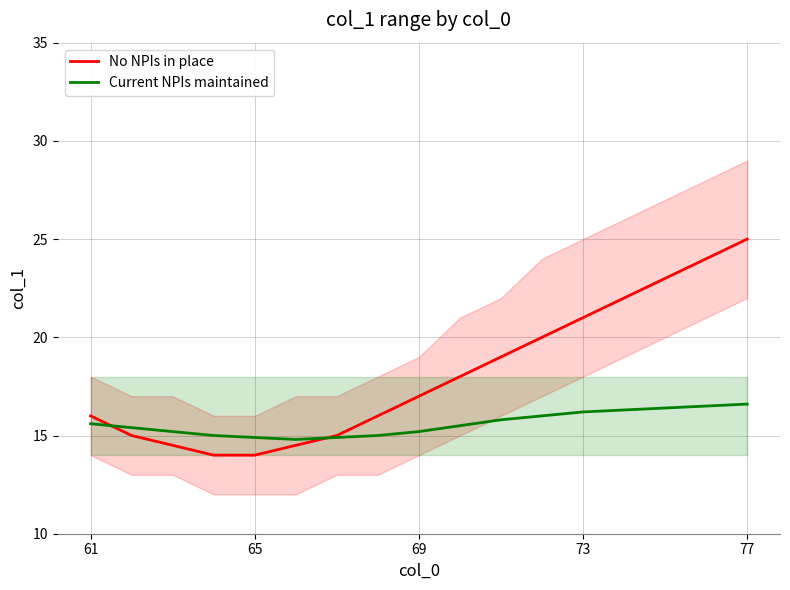

What is the maximum value for Current NPIs maintained?

16.6